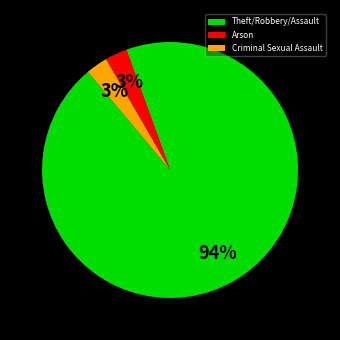

Does any single category account for the majority?

Yes